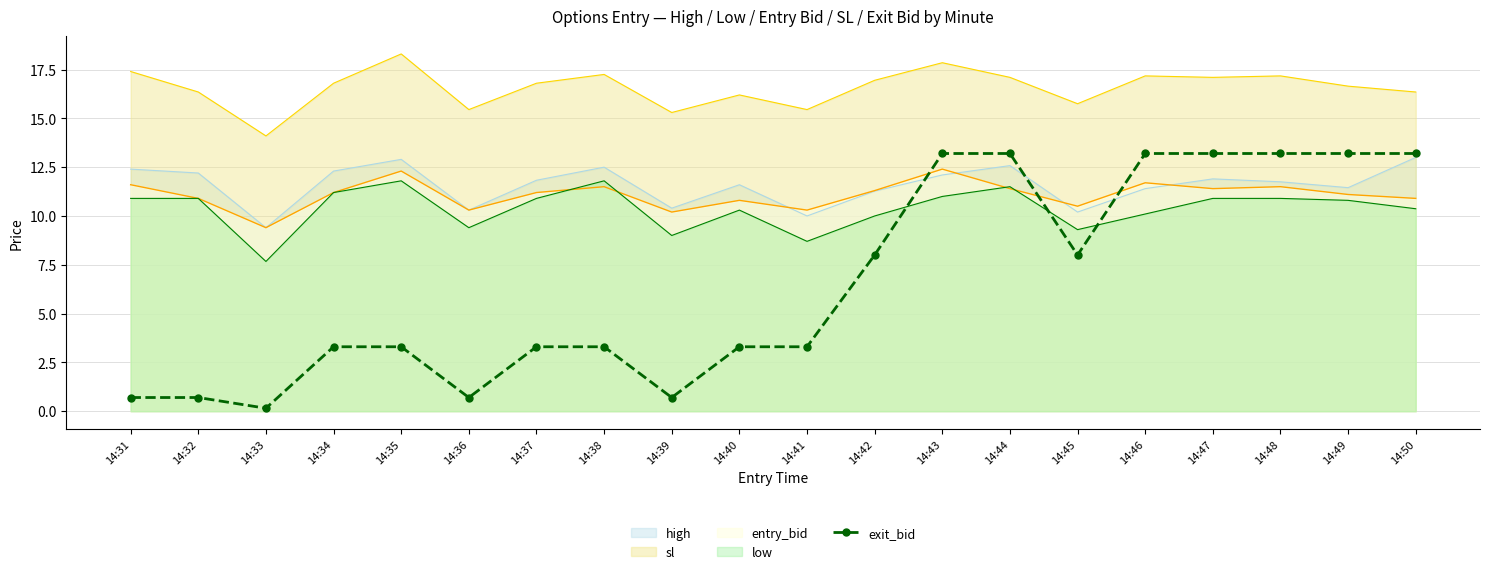

Reading left to right, extract all data points from this chart.

0.7	0.7	0.1	3.3	3.3	0.7	3.3	3.3	0.7	3.3	3.3	8.0	13.2	13.2	8.0	13.2	13.2	13.2	13.2	13.2